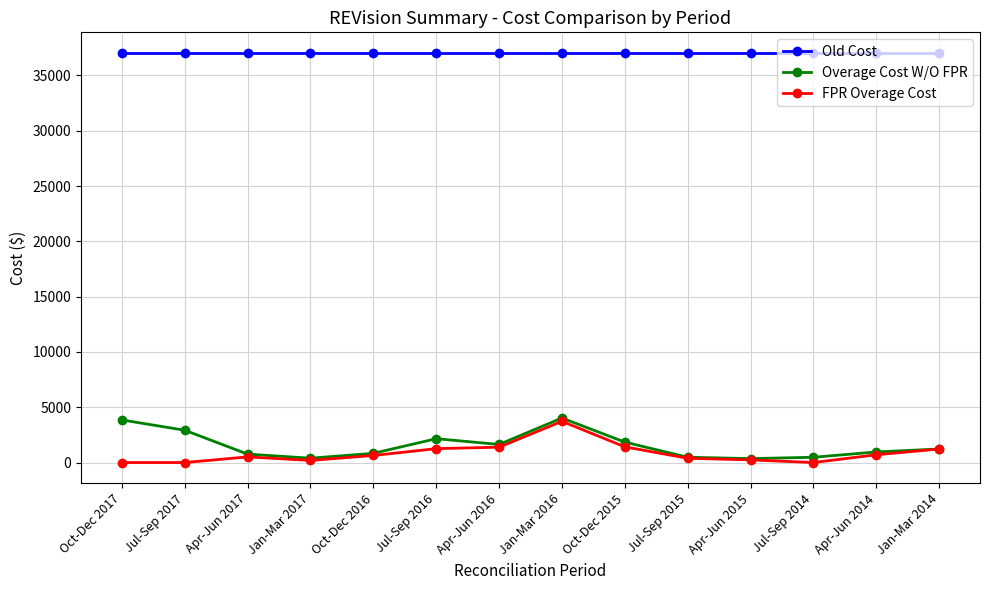

The value of Old Cost at Apr-Jun 2015 is 37041.0. True or false?

True